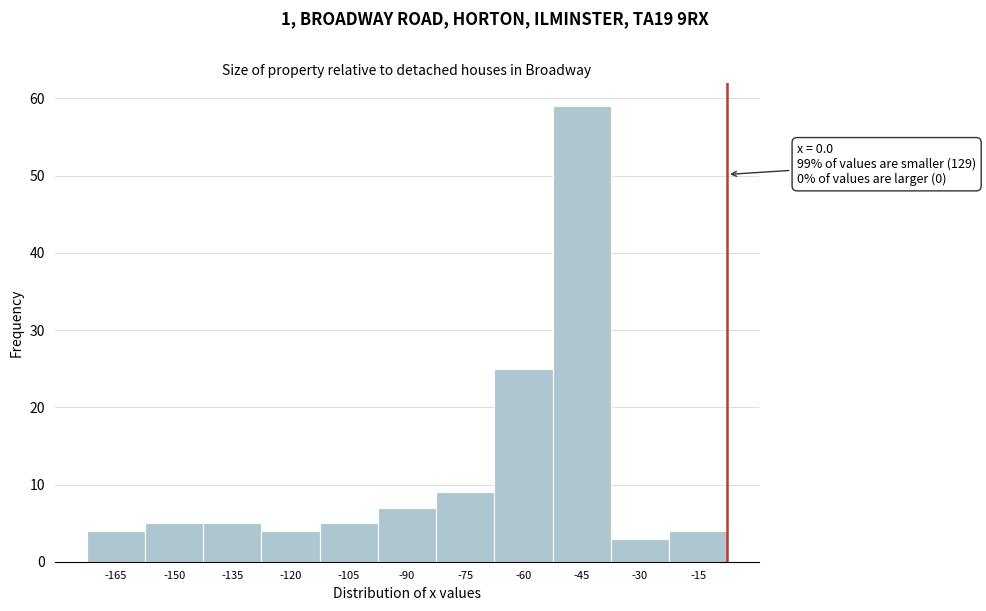

Reading right to left, extract all data points from this chart.

4	3	59	25	9	7	5	4	5	5	4